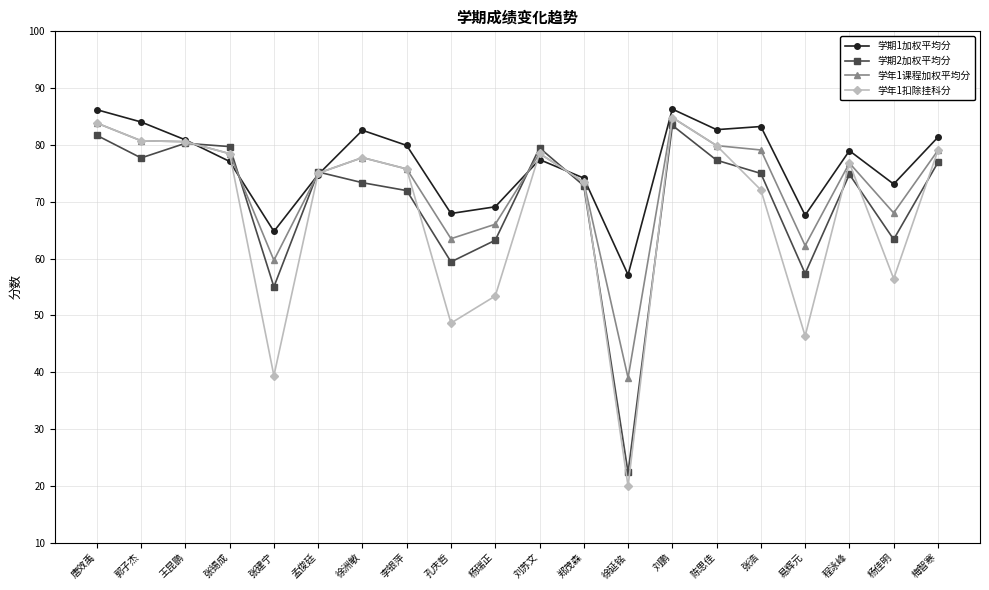

Rank the series by their average value, from highest to lowest.

学期1加权平均分, 学年1课程加权平均分, 学期2加权平均分, 学年1扣除挂科分